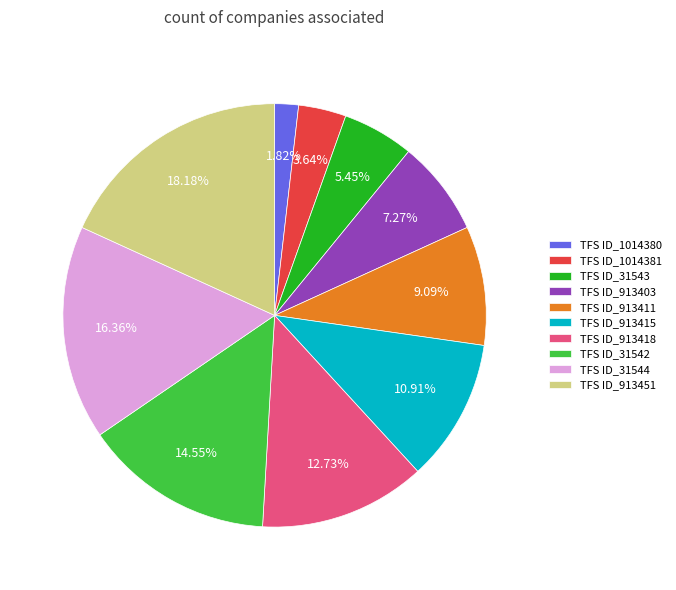

Which has a higher value, TFS ID_31544 or TFS ID_913403?

TFS ID_31544